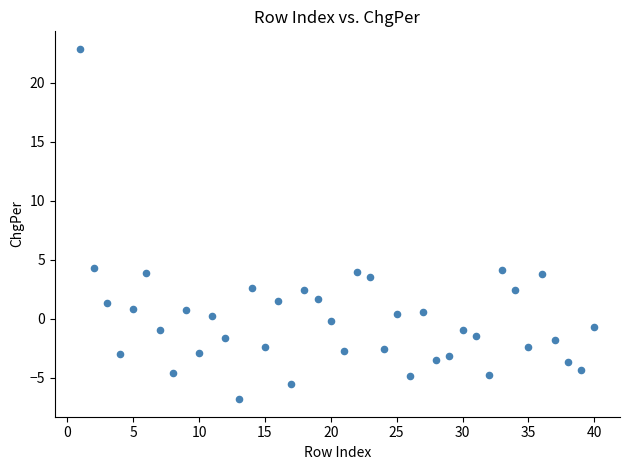

What is the range of Y values (max minus min)?

29.7